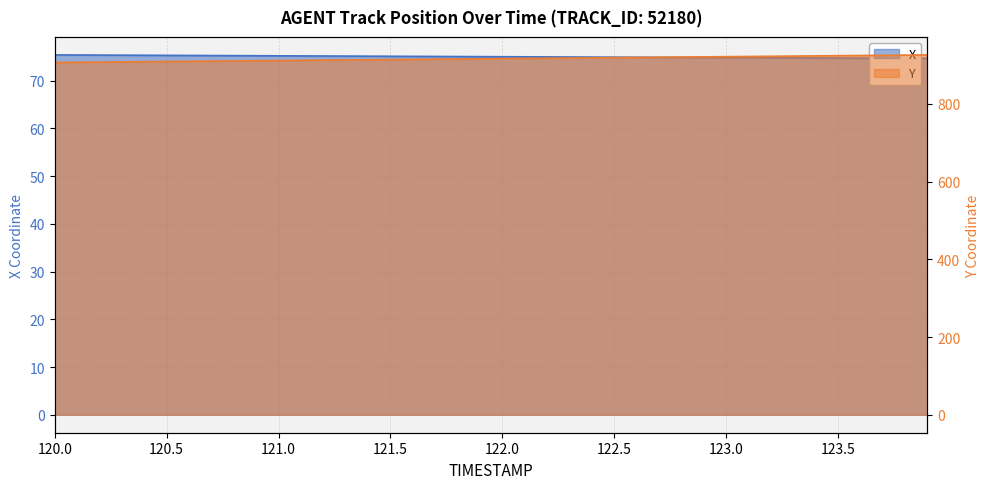

What is the highest value of the Y series?

926.3